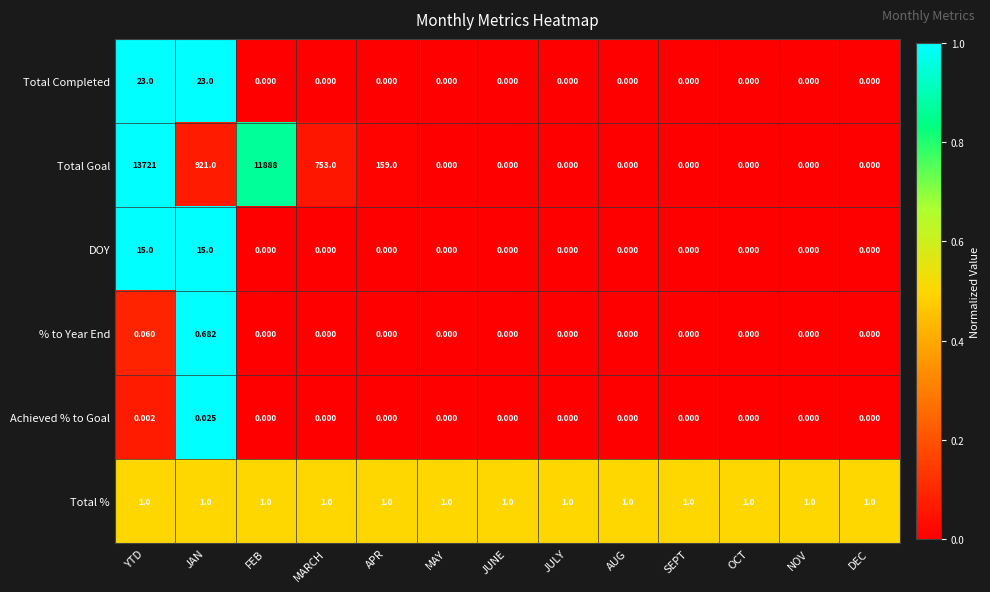

At which category is the sum across all series the highest?

YTD